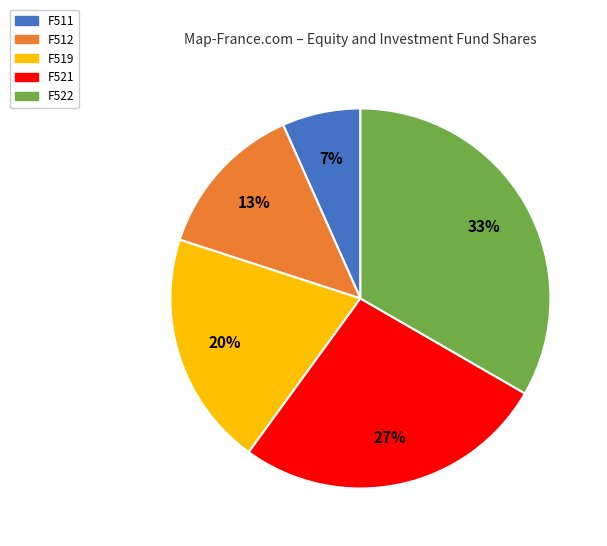

Which has a higher value, F519 or F521?

F521